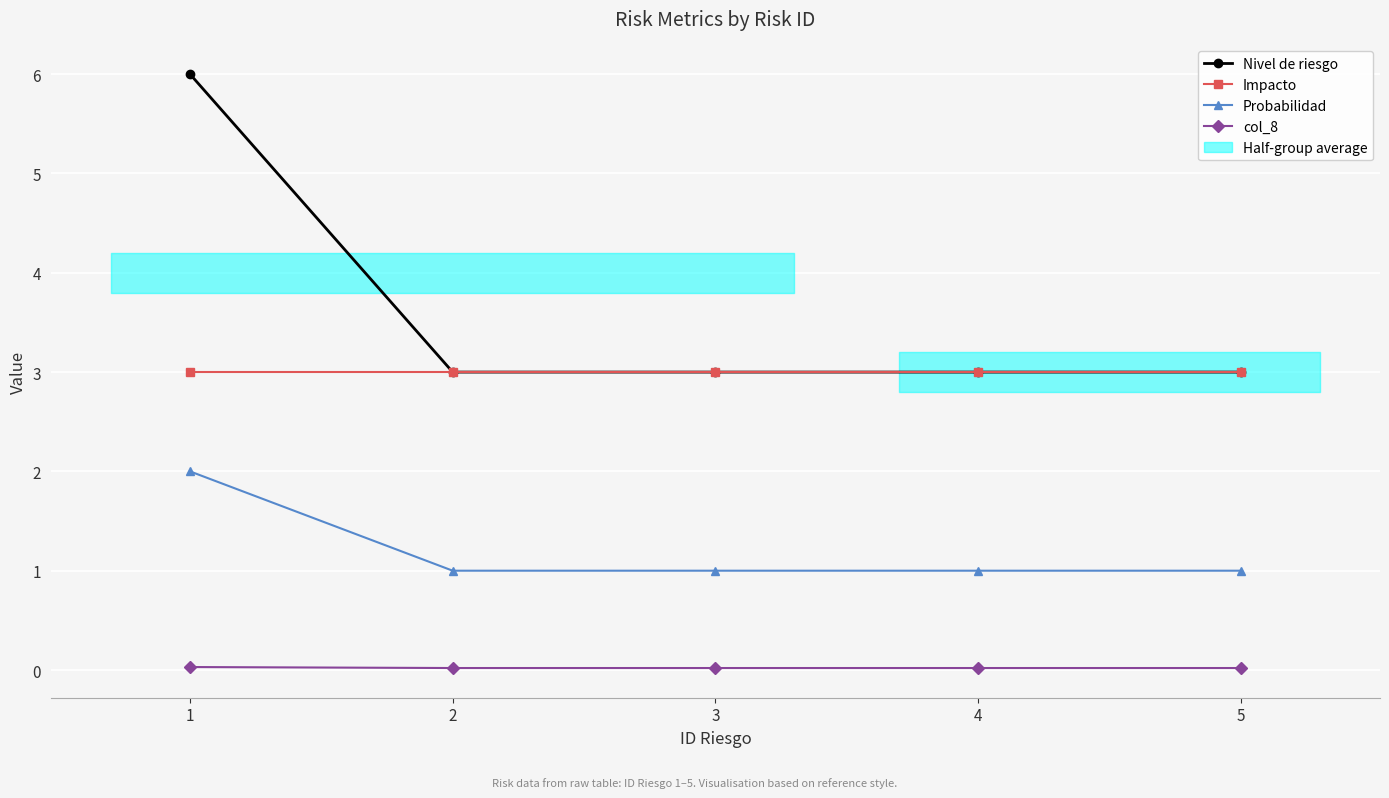

True or false: Probabilidad and Nivel de riesgo cross at least once.

False